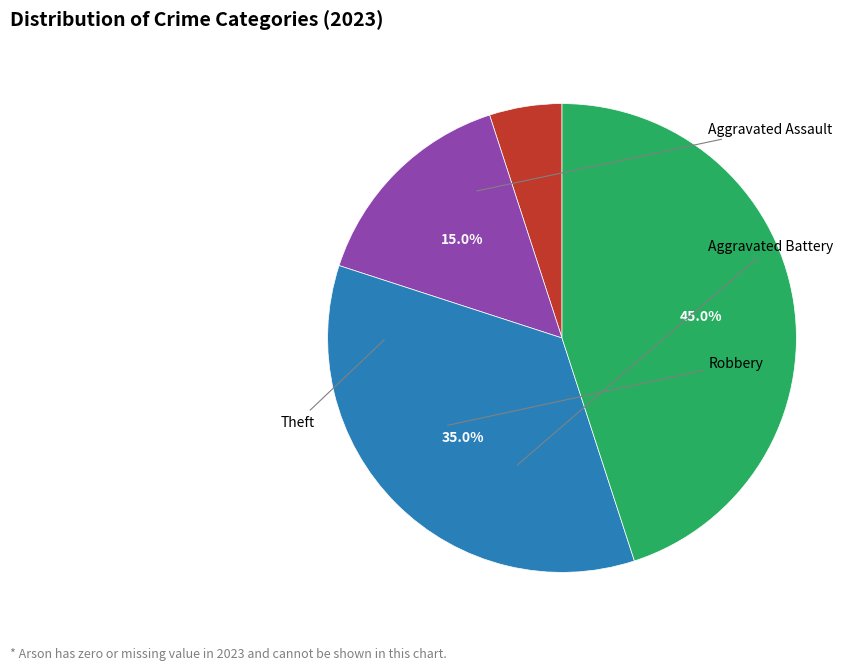

Does any single category account for the majority?

No